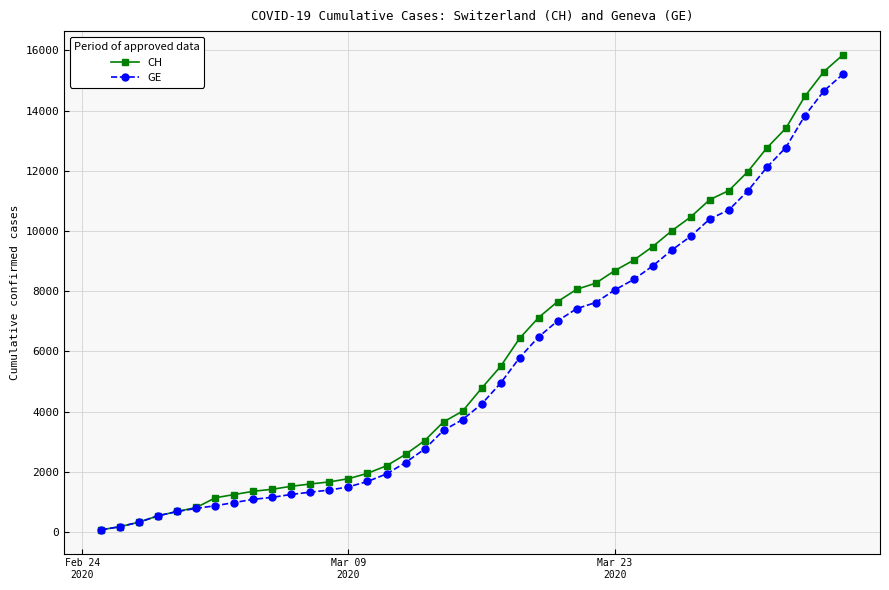

What is the greatest value displayed?

15850